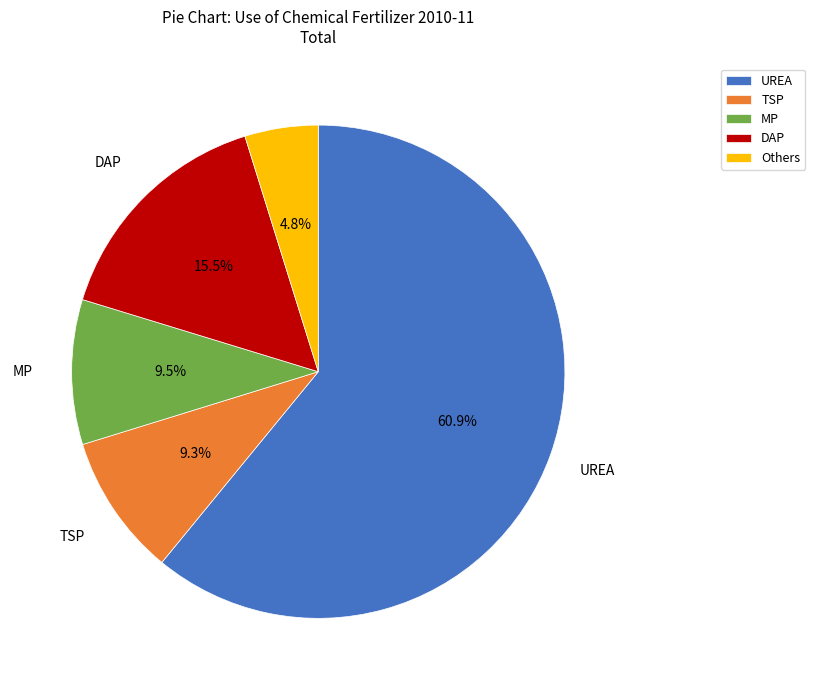

Which slice is the largest?

UREA